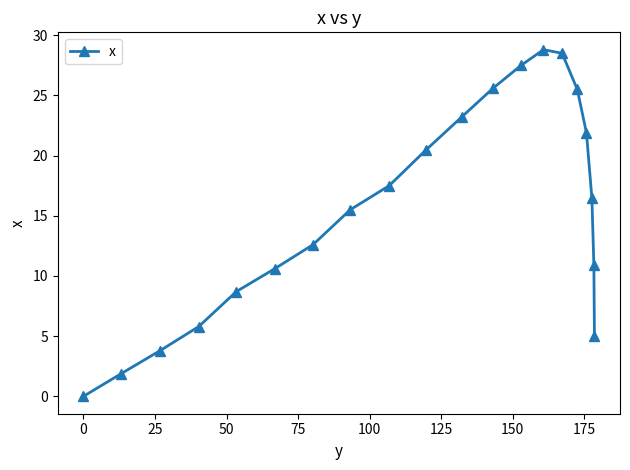

What is the average value?

15.5